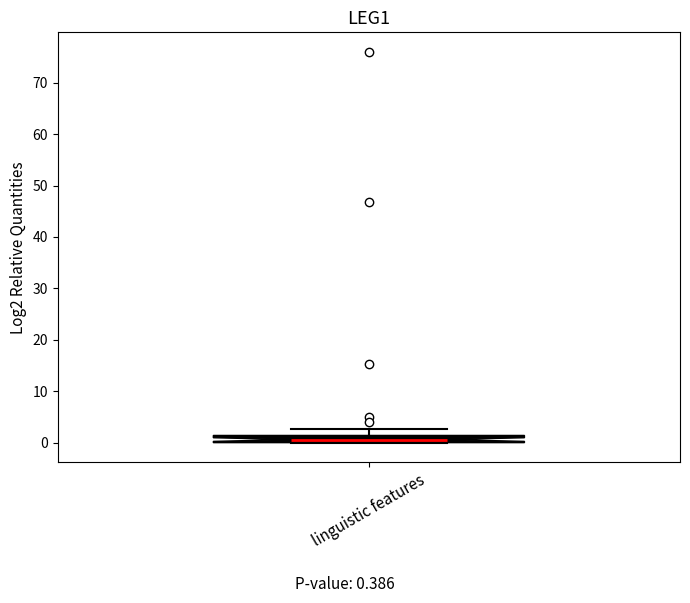

Where is the lower edge of the box for linguistic features on the y-axis? The values are not printed on the chart, so give them approximately, as read against the axis.

0